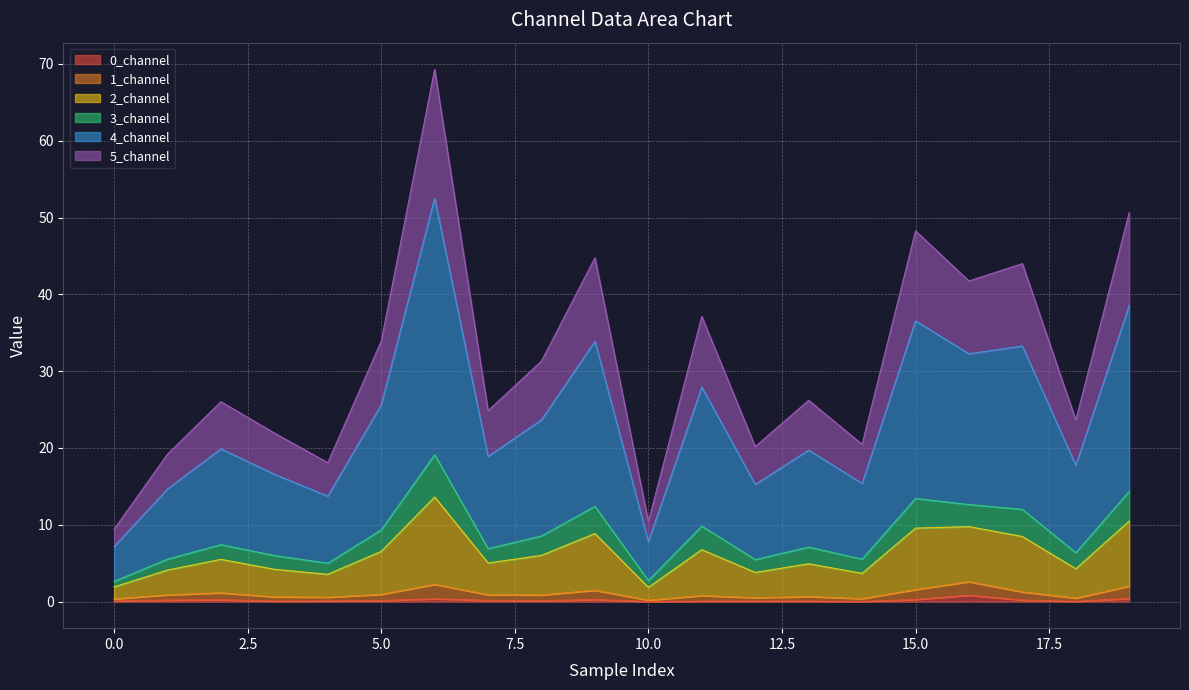

True or false: 2_channel and 0_channel cross at least once.

False